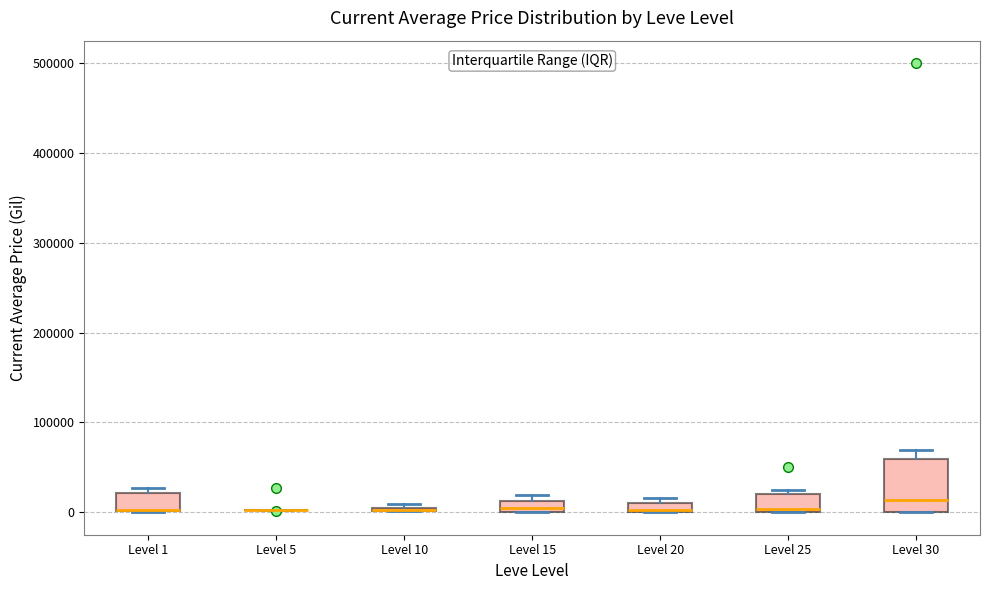

Which box is the tallest, from its lower edge to its upper edge?

Level 30